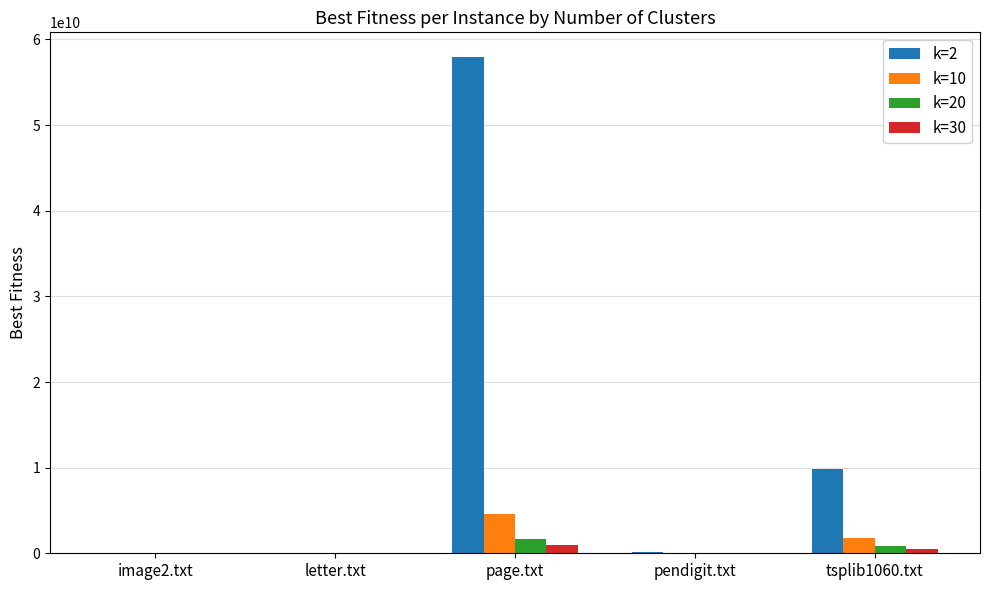

What value does the k=2 series have at letter.txt?

1381892.3